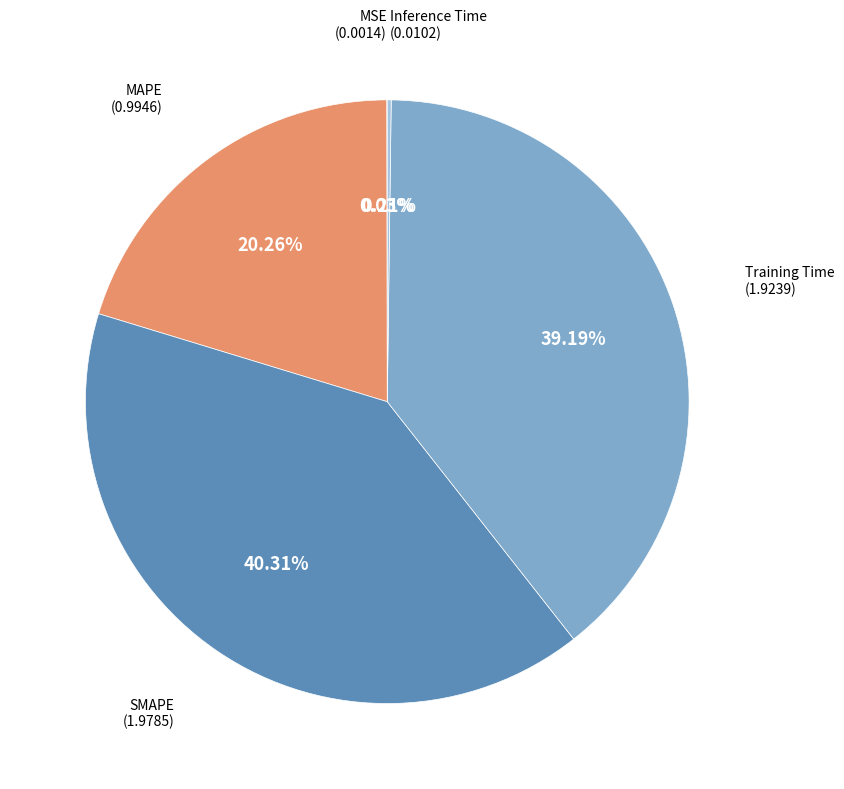

Which slice is the smallest?

MSE